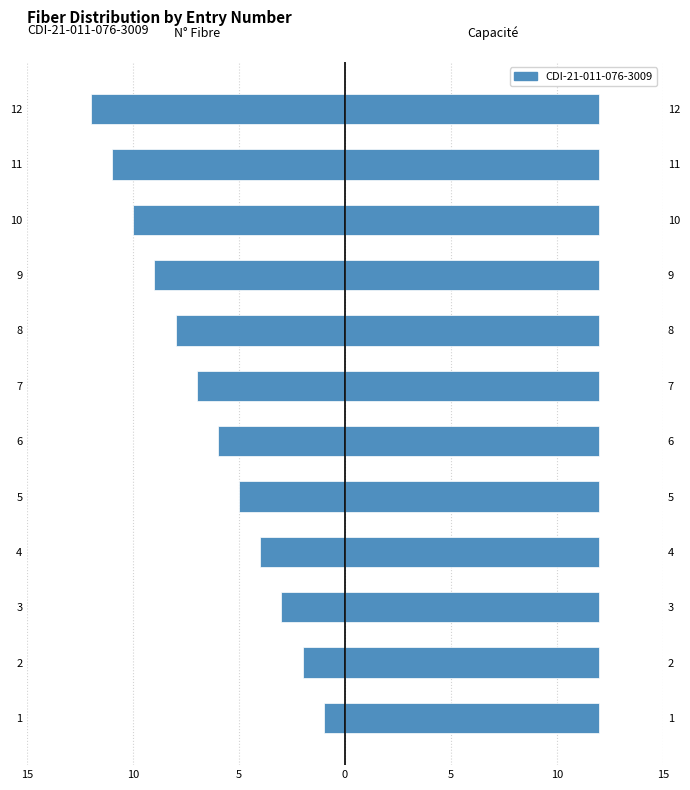

At how many categories does at least one series exceed -1?

12